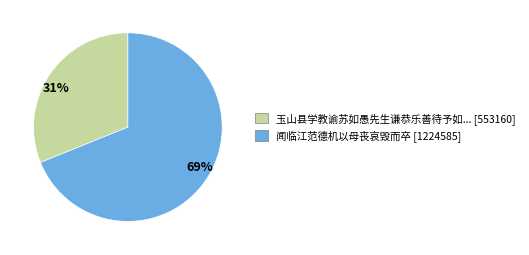

Does any single category account for the majority?

Yes